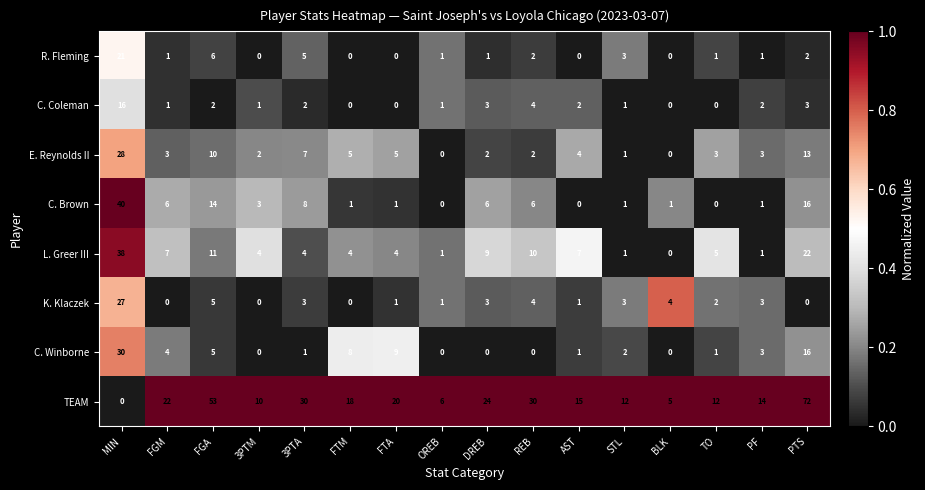

What is the difference between the K. Klaczek values at MIN and TO?

25